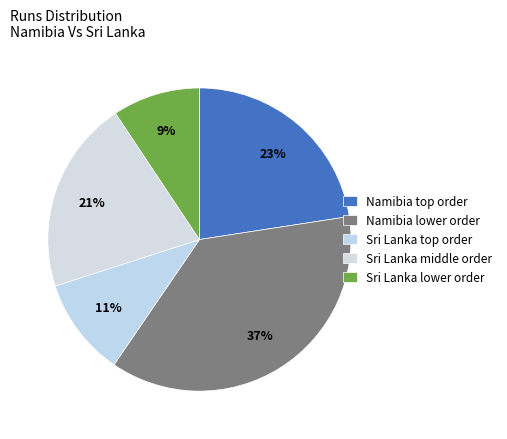

Count the number of slices in the pie.

5